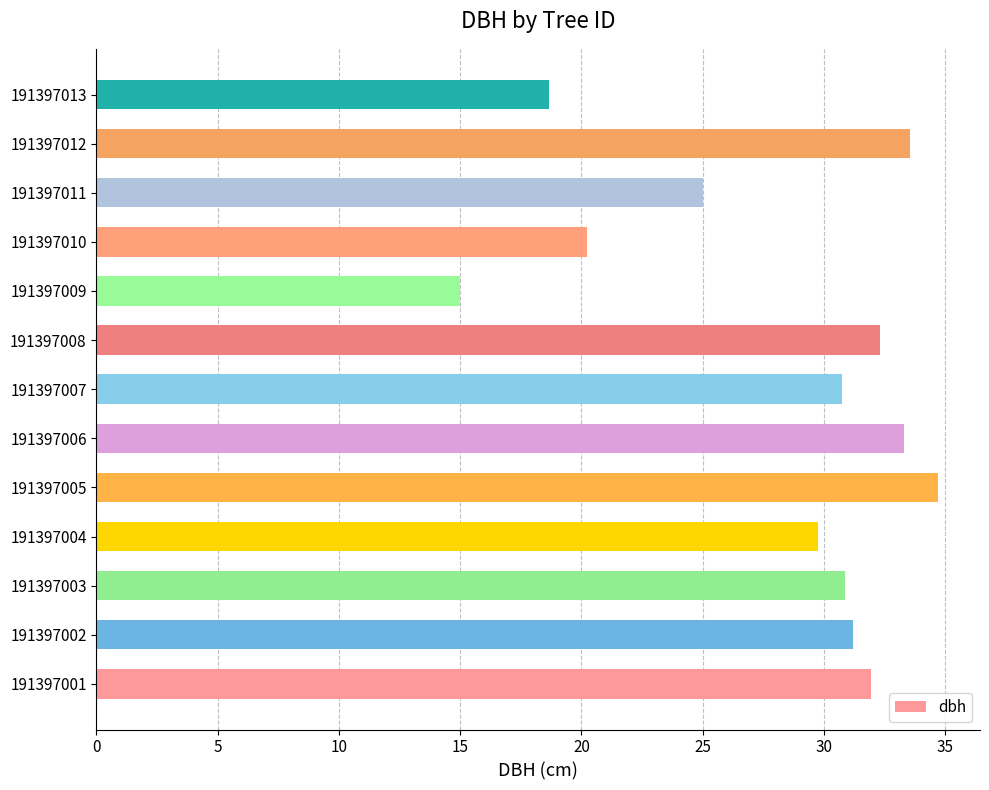

At which category does the chart reach its peak across all series?

191397005